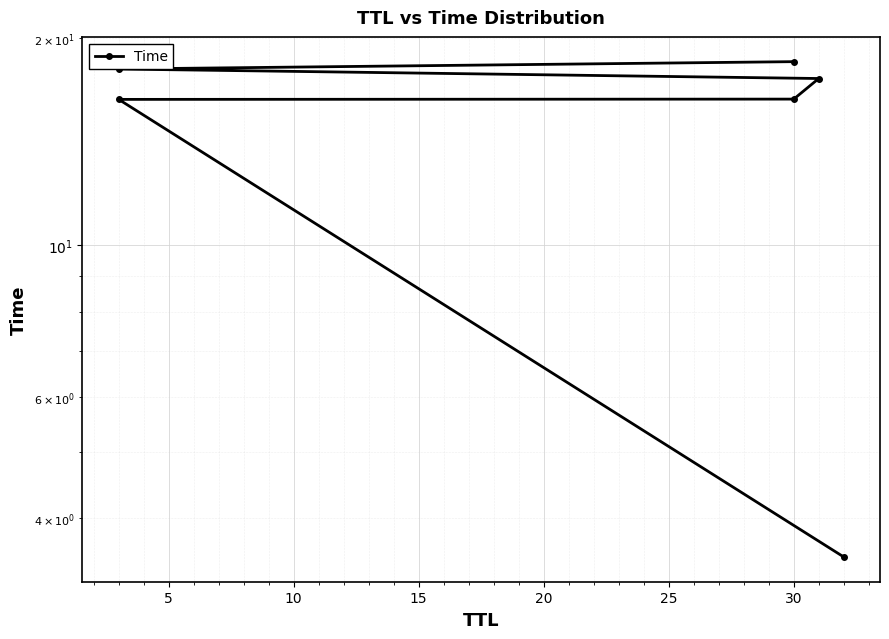

What is the sum of the values at 5 and 15?

33.8